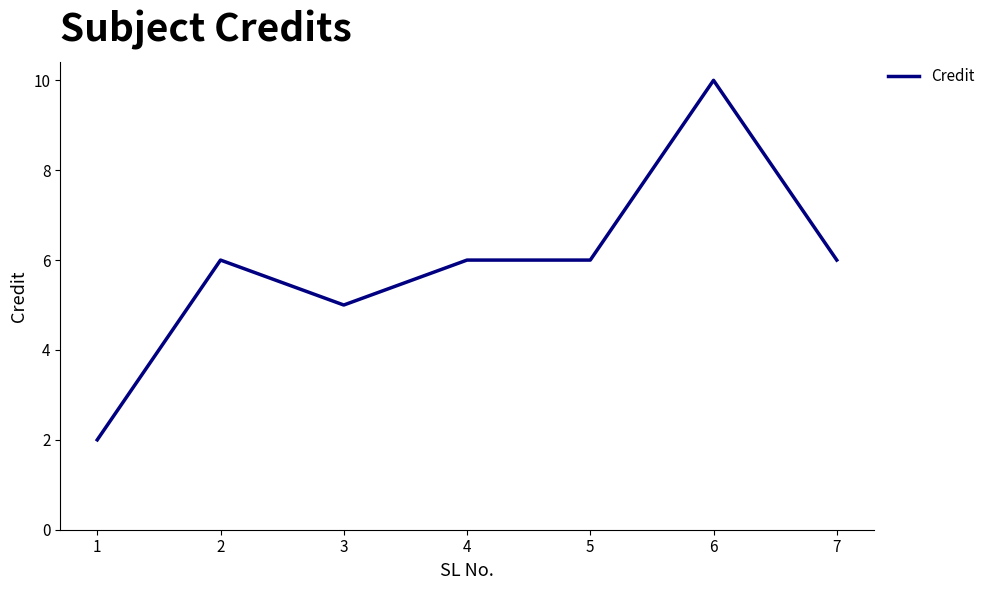

What is the change in value from 2 to 6?

+4